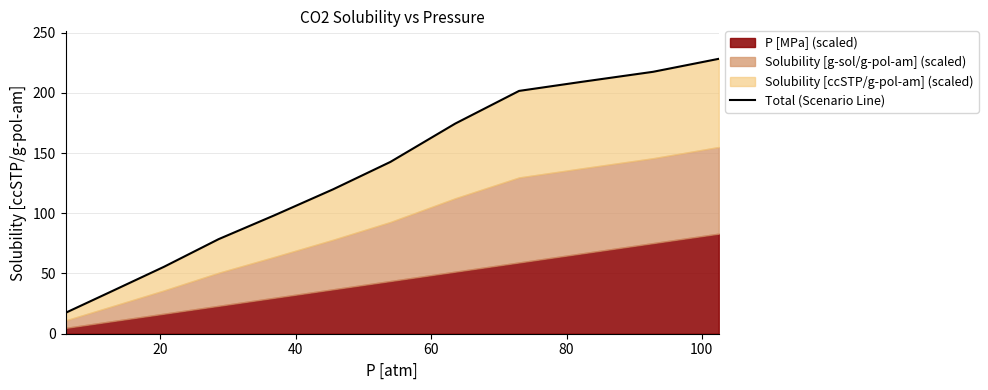

What is the maximum value shown in the chart?

228.2